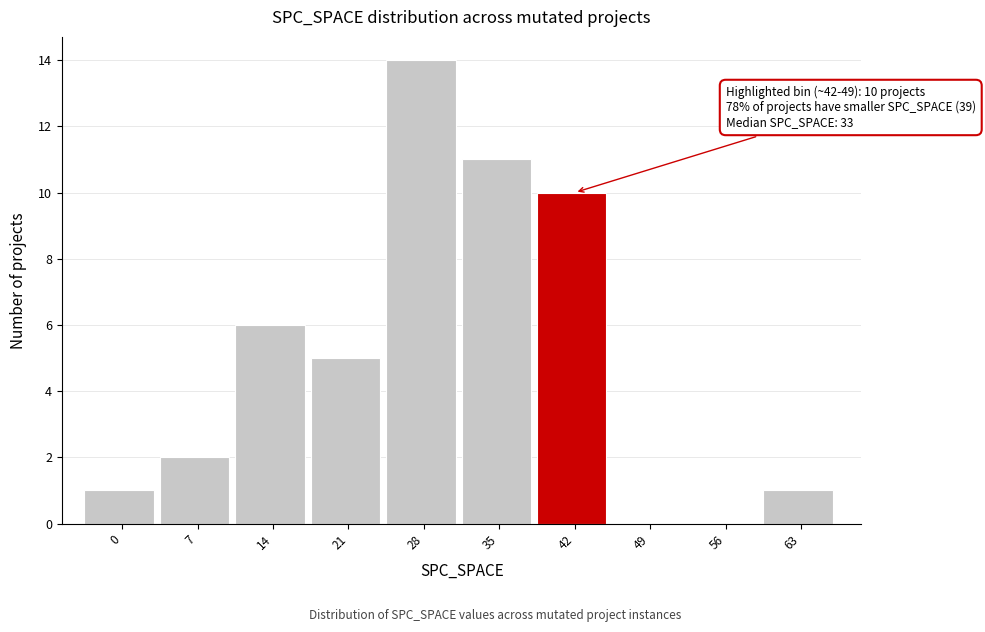

Reading left to right, list all the values displayed in this chart.

0=1	7=2	14=6	21=5	28=14	35=11	42=10	49=0	56=0	63=1